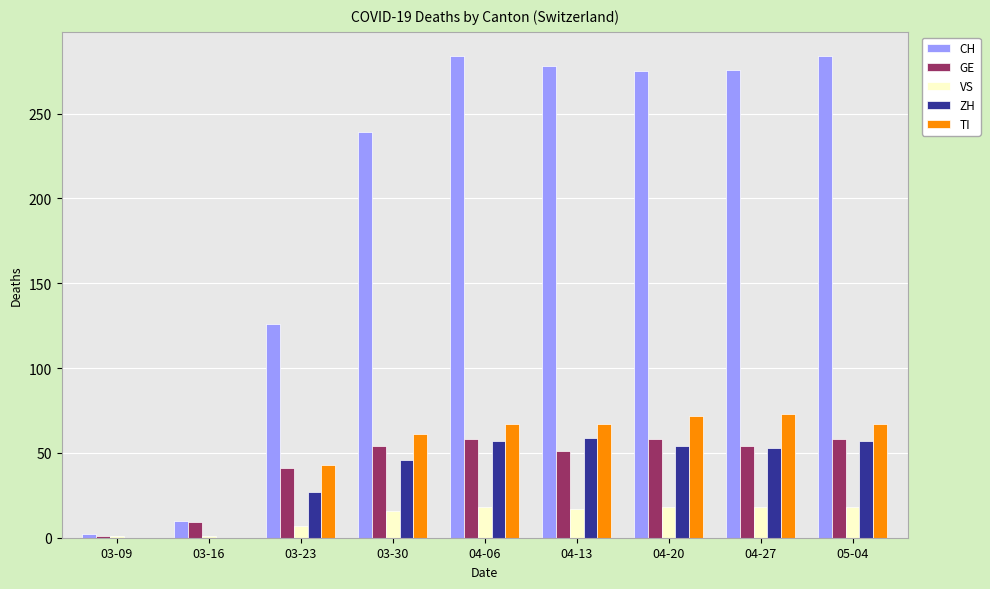

What are all the series names shown in the legend?

CH, GE, VS, ZH, TI